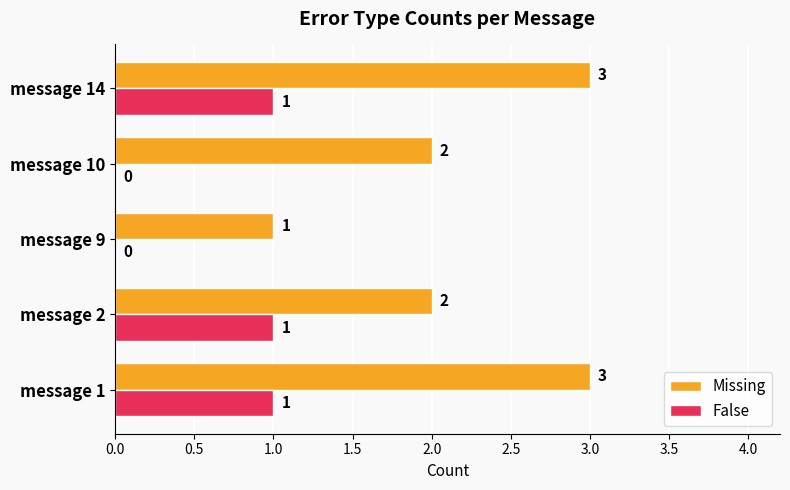

Is the value of False at message 14 greater than the value of Missing at message 1?

No